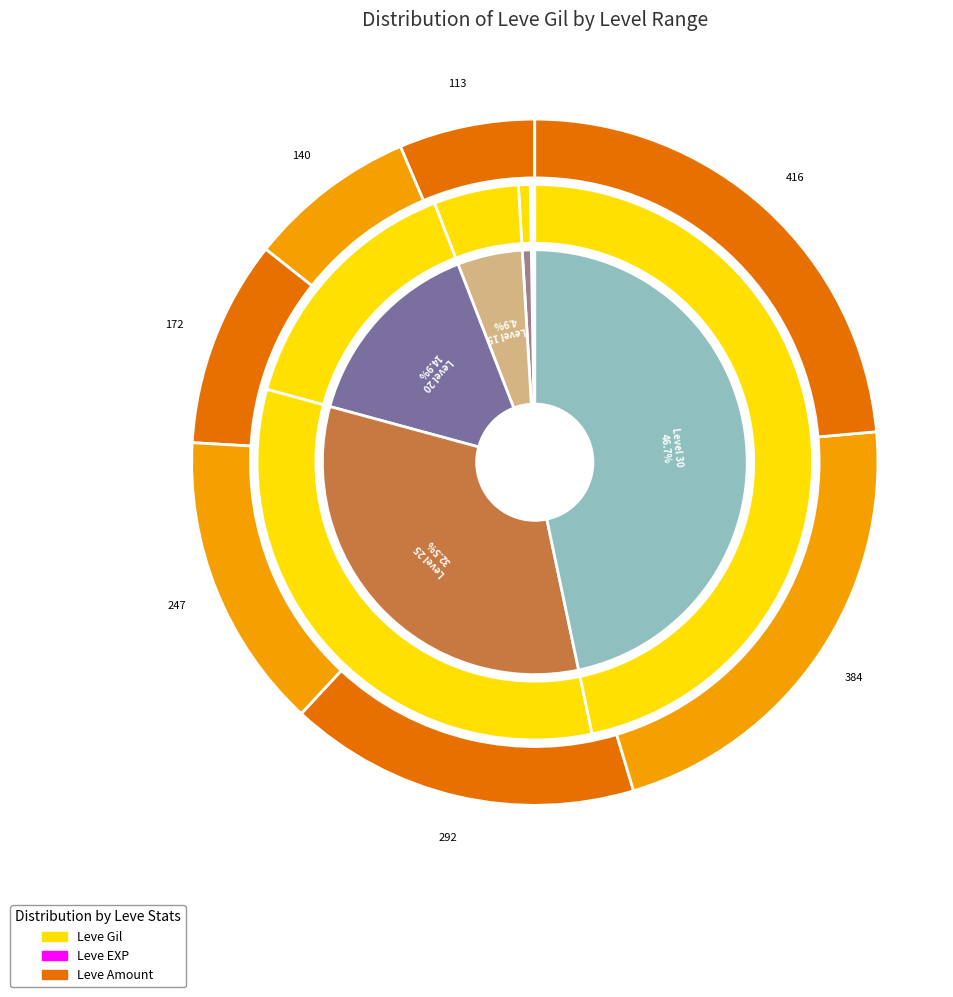

Count the number of slices in the pie.

7